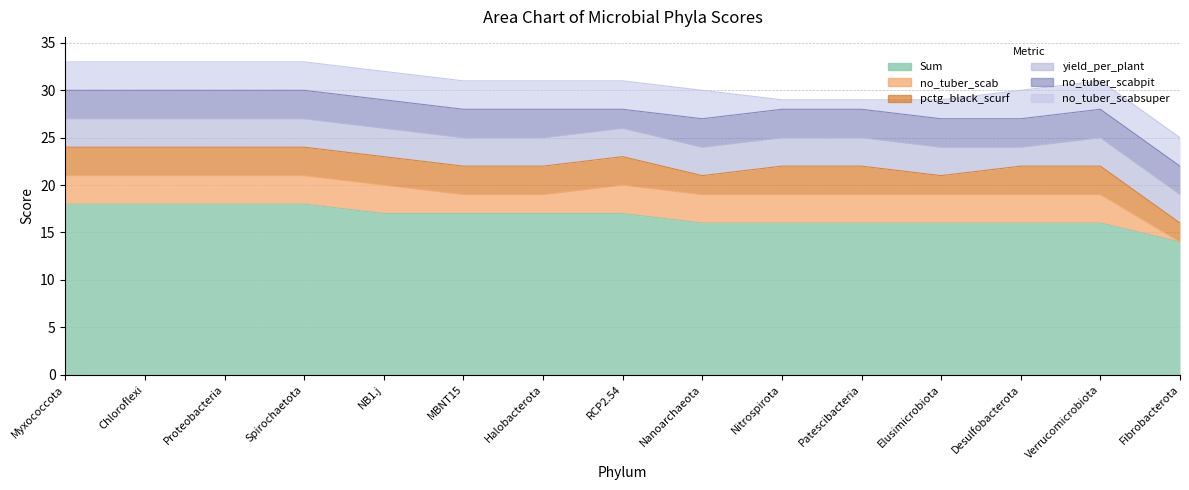

After their last crossing, which series has the higher values: no_tuber_scab or no_tuber_scabpit?

no_tuber_scab